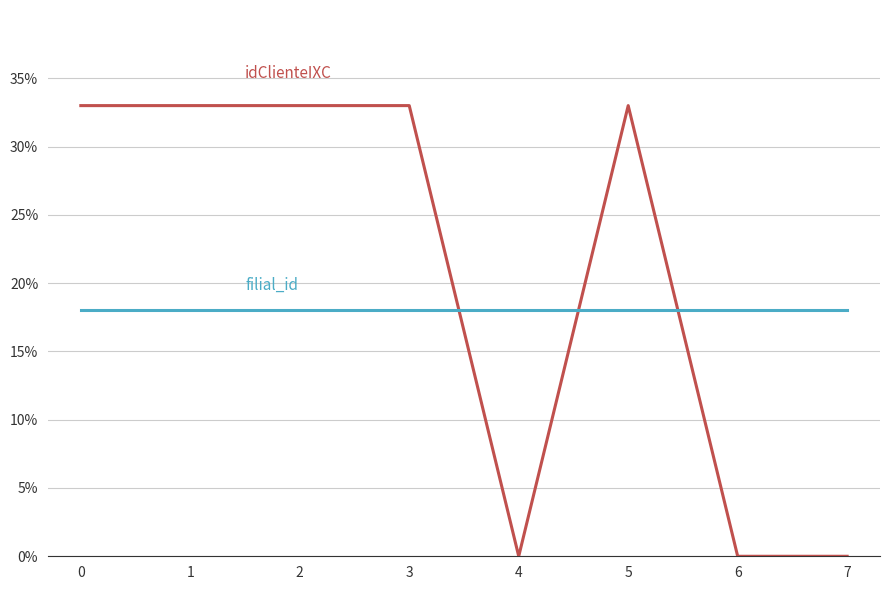

What is the spread (max minus min) of values at 0?

15.0